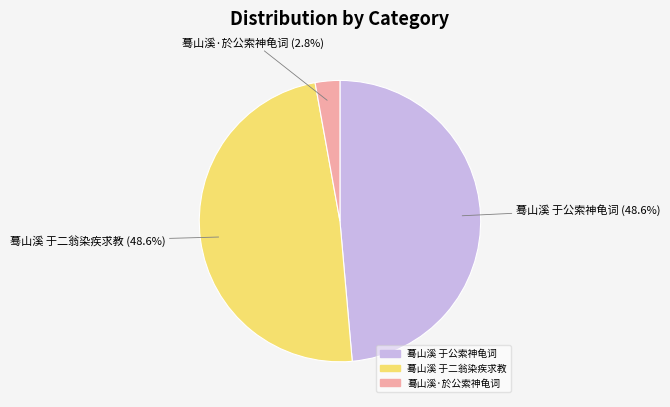

Does 蓦山溪 于公索神龟词 represent more than half of the total?

No